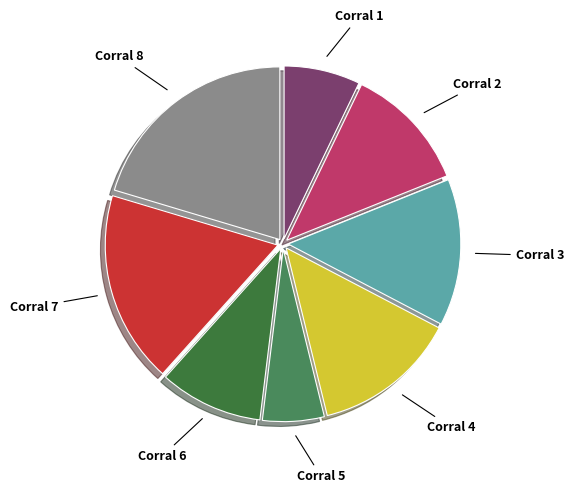

Which has a higher value, Corral 2 or Corral 5?

Corral 2